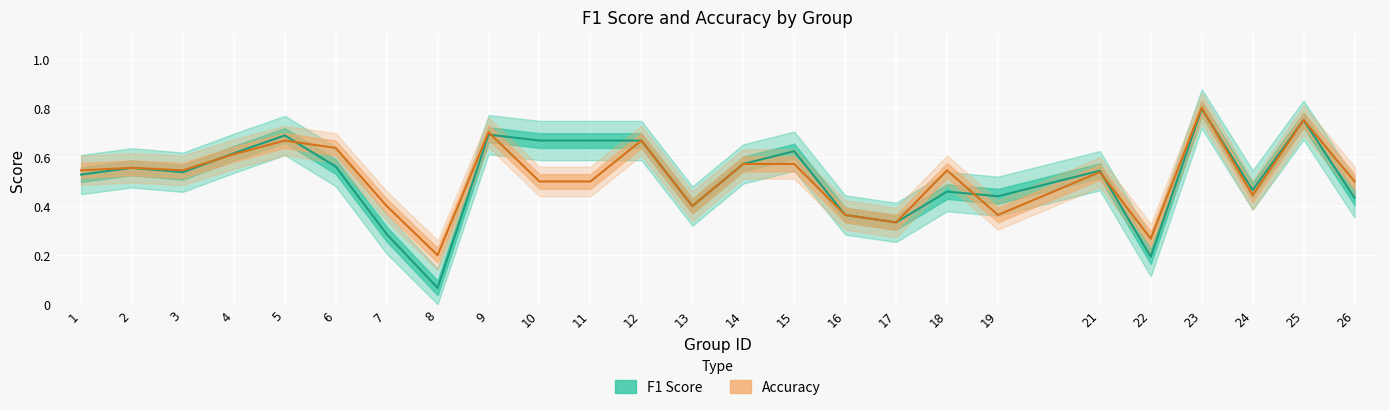

True or false: accuracy has a value of 0.5 at 10.

True